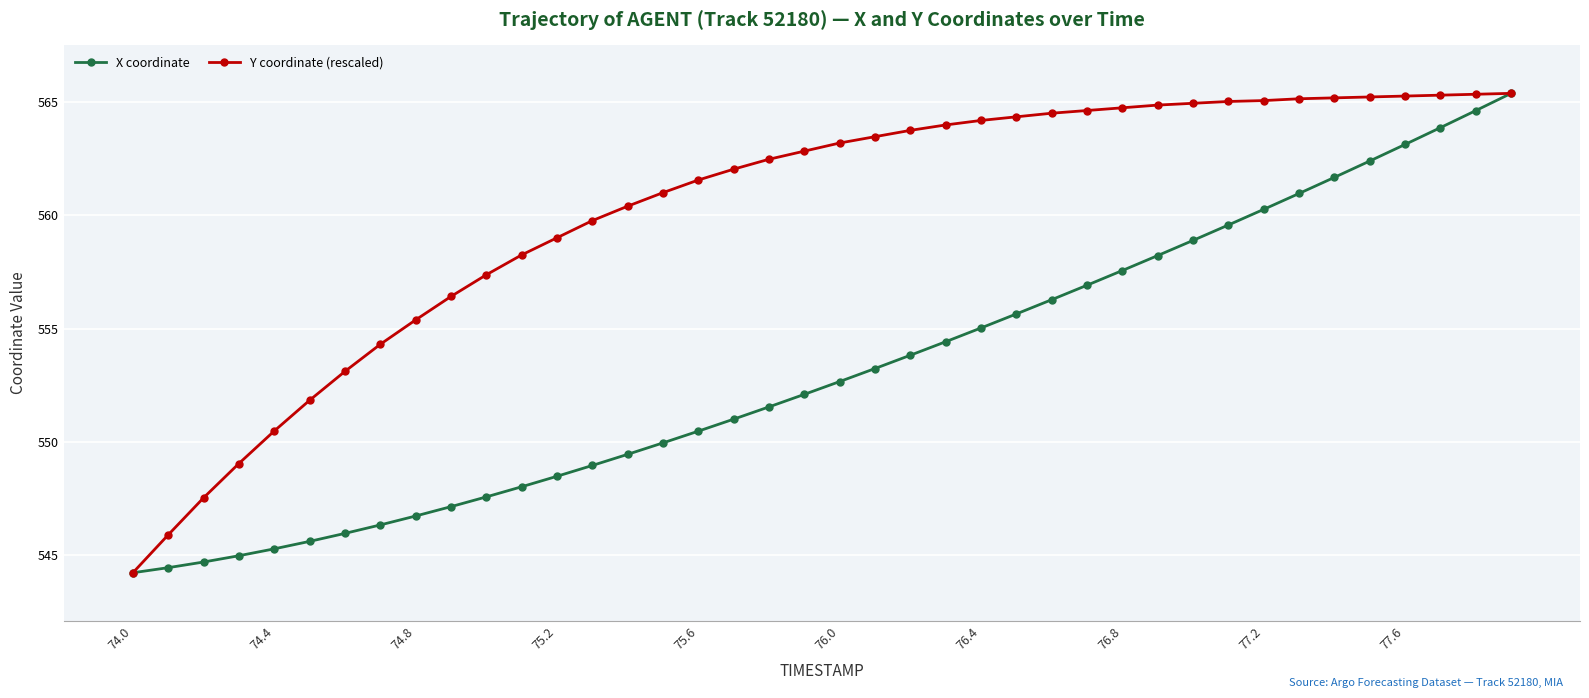

How many data points in Y coordinate (rescaled) are above 563?

20